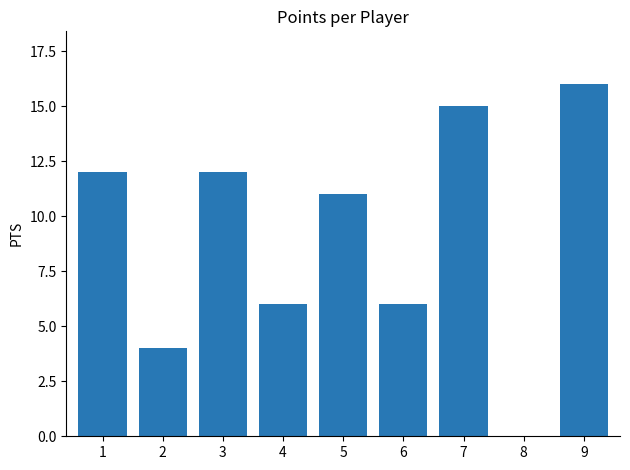

Read the value at 3.

12